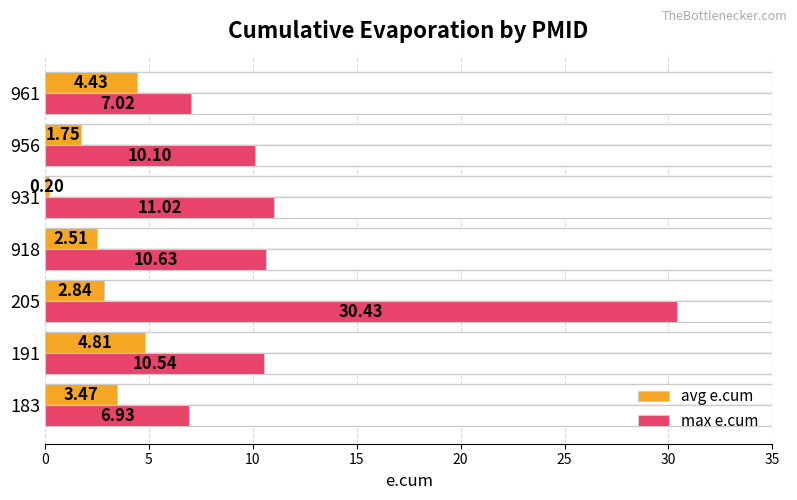

What are all the series names shown in the legend?

avg e.cum, max e.cum